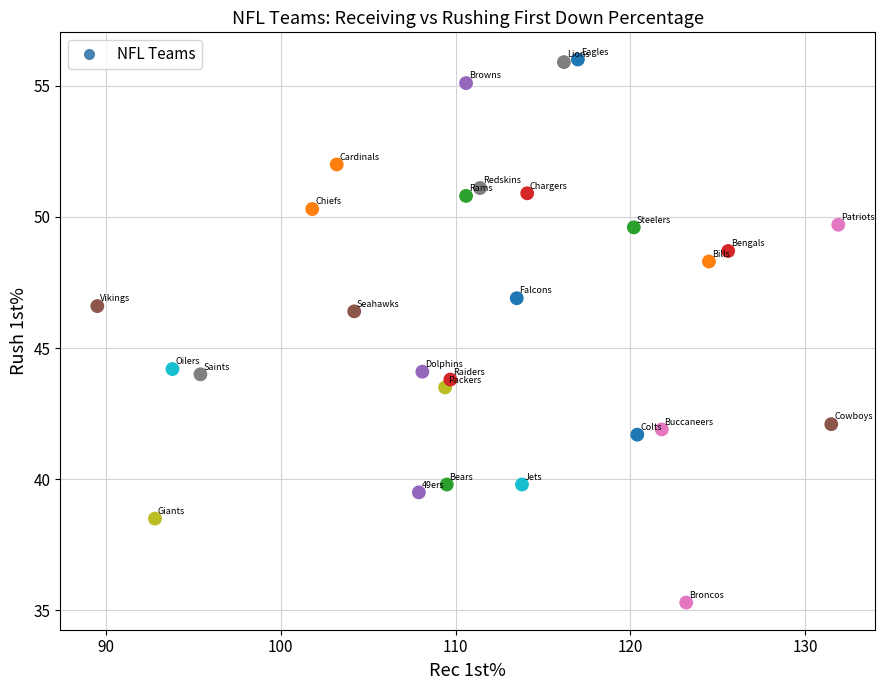

What is the range of Y values (max minus min)?

20.7